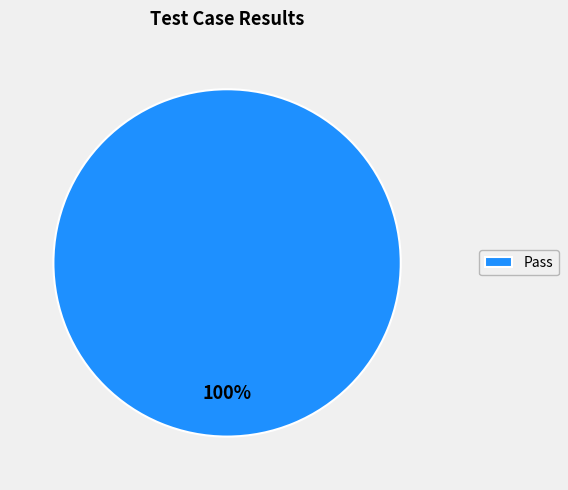

Is it true that Pass is 100% of the pie?

True